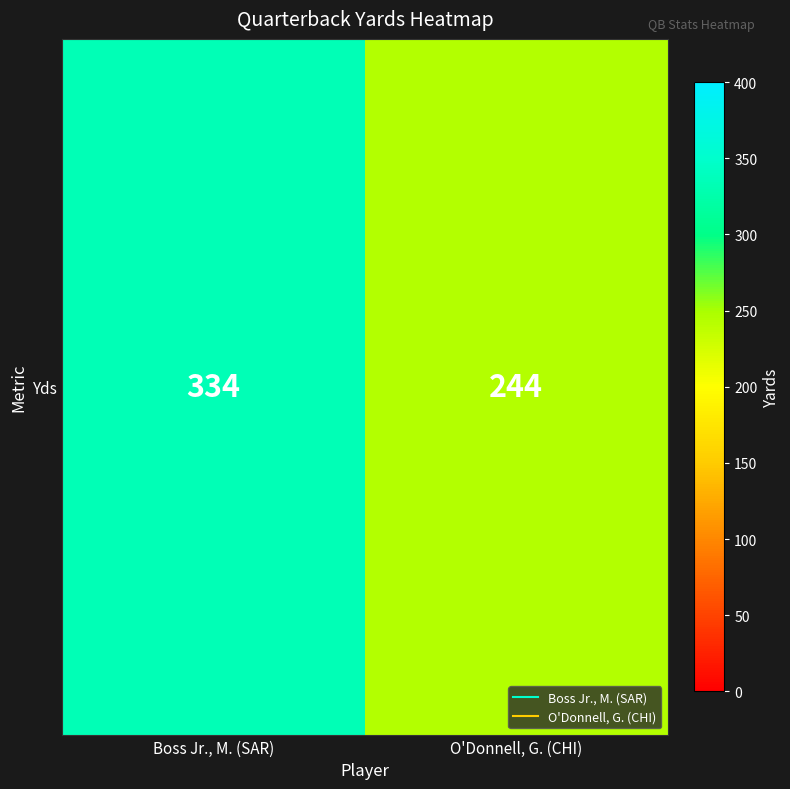

Count the number of categories in the chart.

2